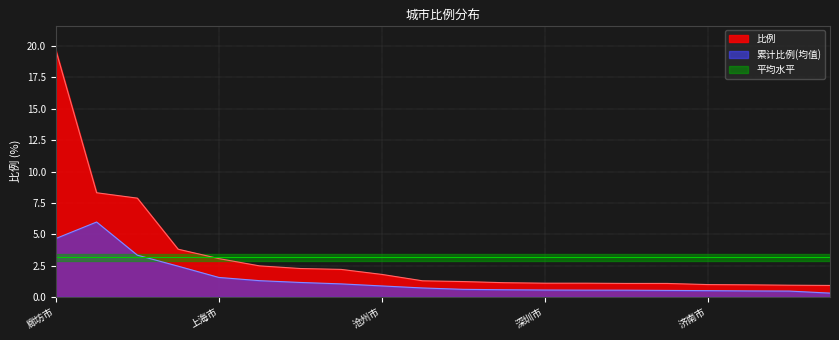

True or false: there are more than 2 points higher than both neighbors.

False